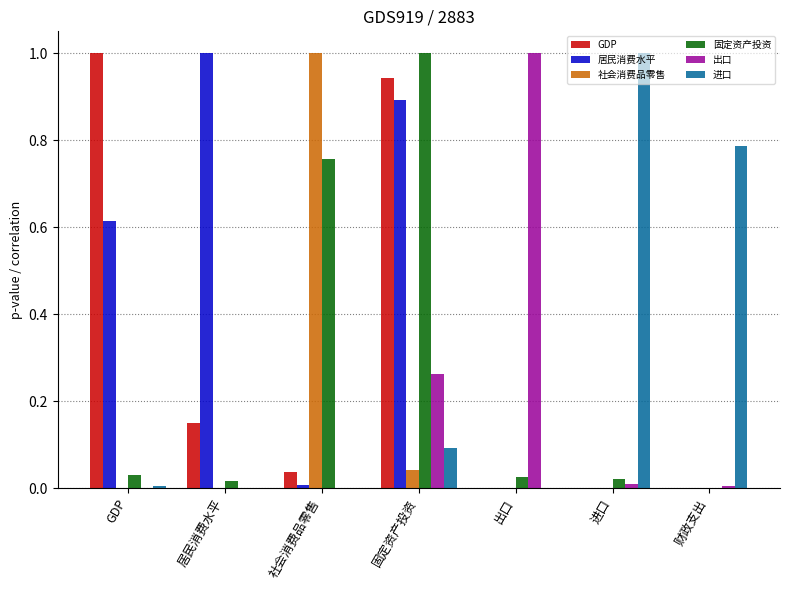

The 进口 series shows 0.0 at 居民消费水平. True or false?

True